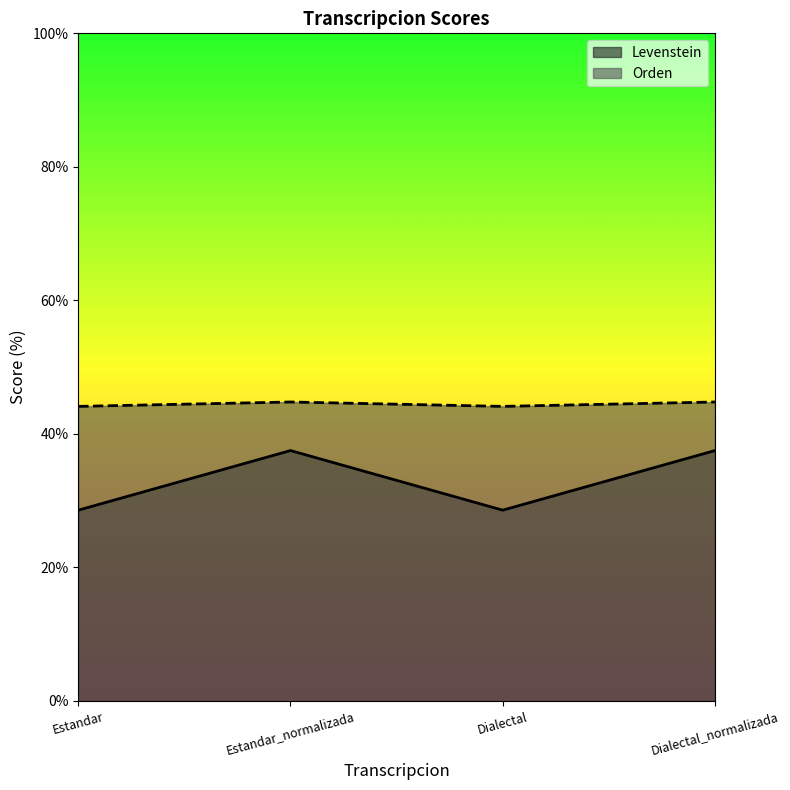

Is it true that Levenstein equals 28.6 at Dialectal?

True